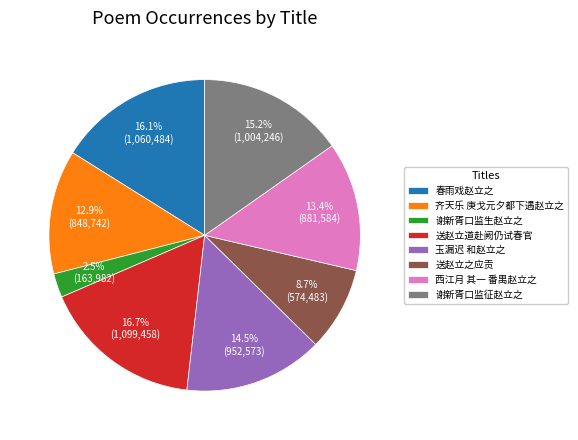

Between 谢新胥口监生赵立之 and 谢新胥口监征赵立之, which is larger?

谢新胥口监征赵立之